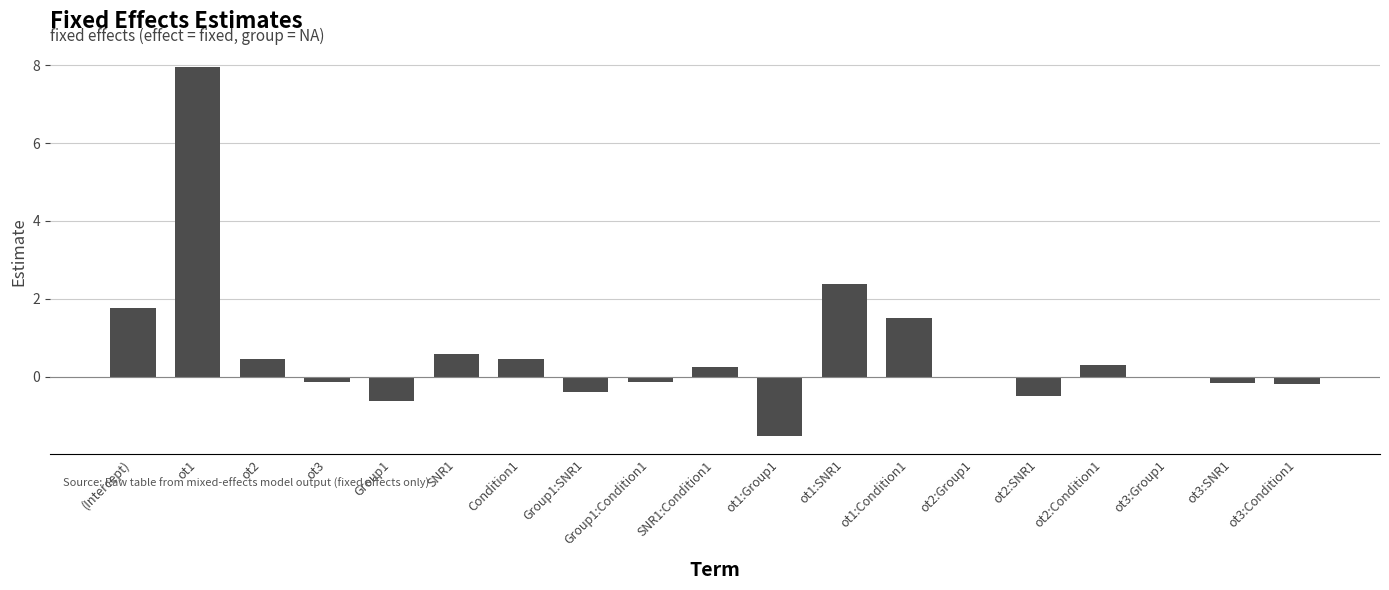

Count the number of data series in this chart.

1